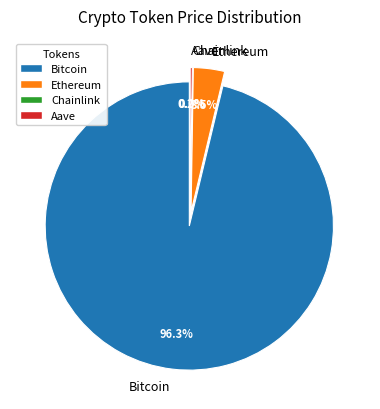

What is the total percentage of Chainlink and Aave?

0.3%